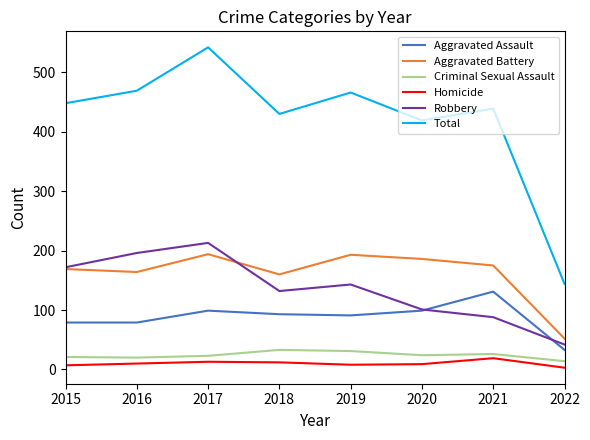

What is the highest value of the Robbery series?

213